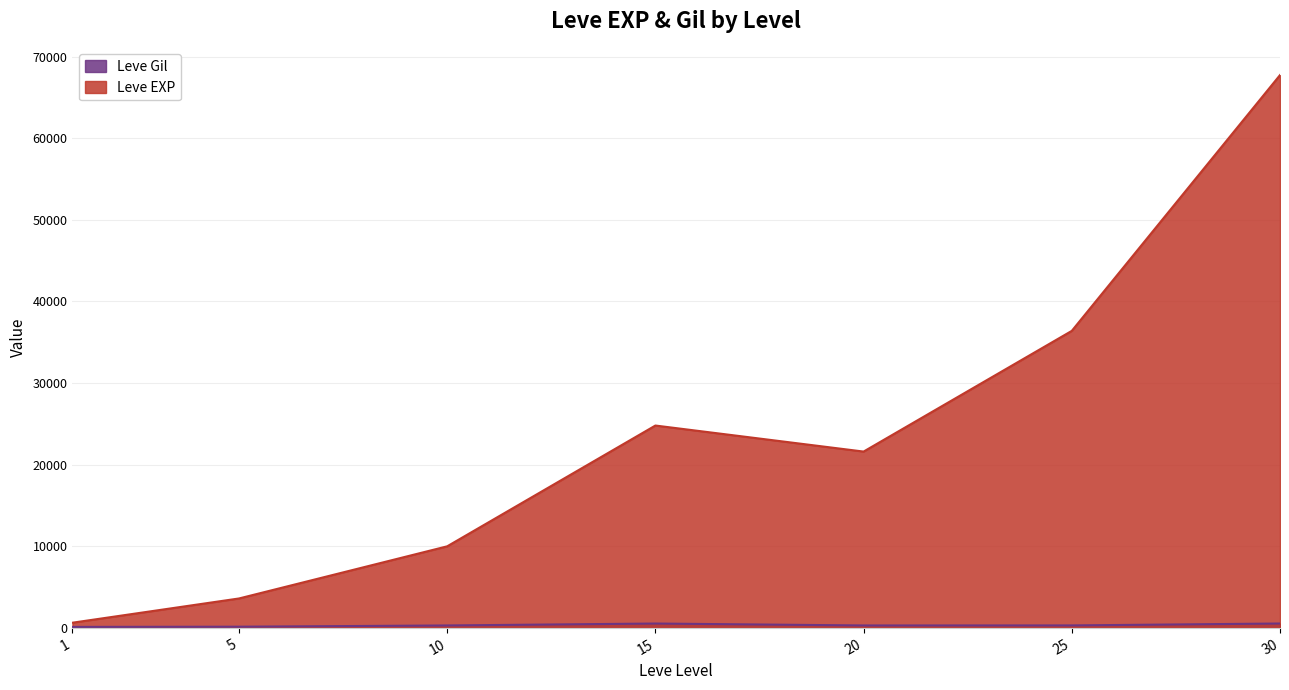

What is the maximum value shown in the chart?

67730